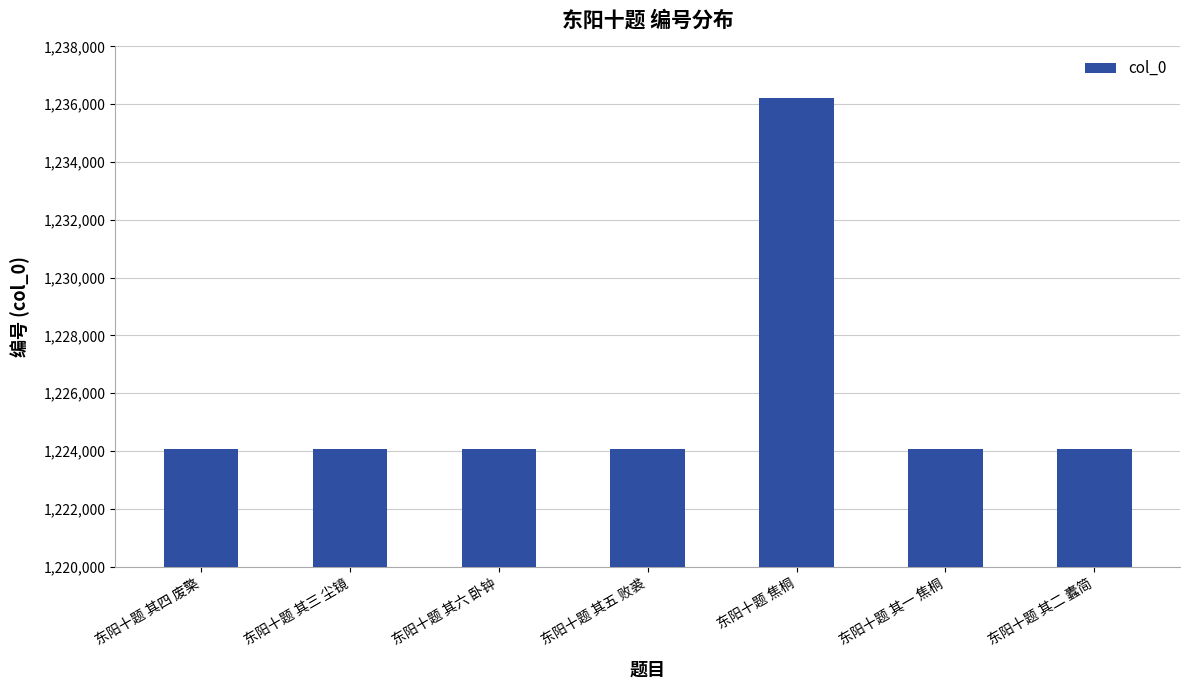

What is the difference between the maximum and minimum values?

12153